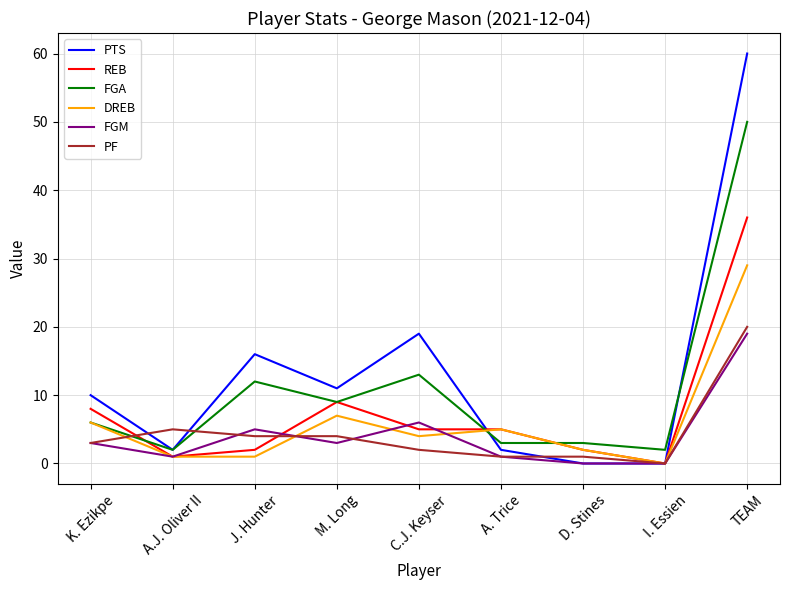

The FGA series shows 6 at K. Ezikpe. True or false?

True